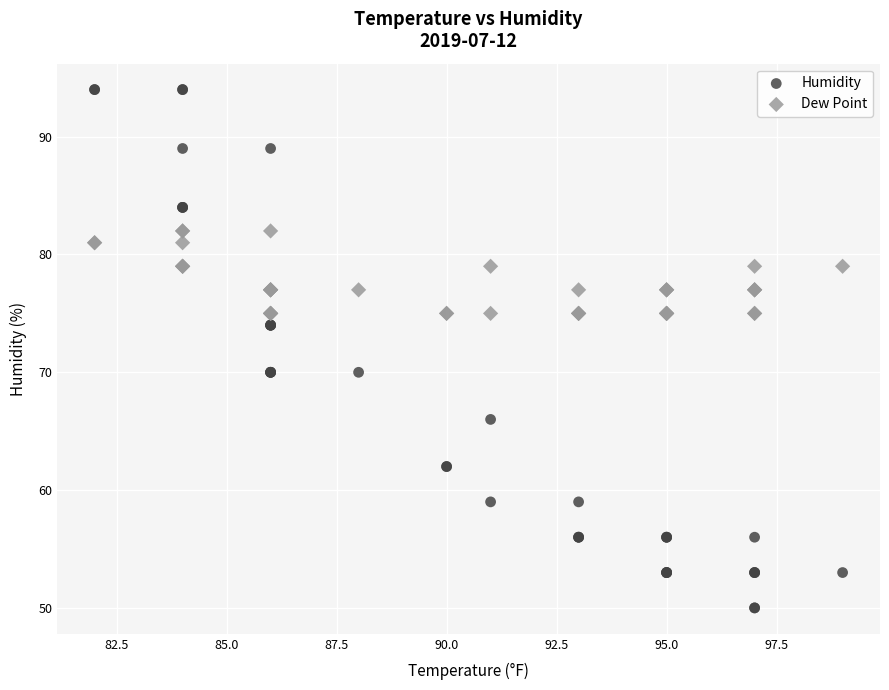

Which series contains the lowest Y value?

Humidity